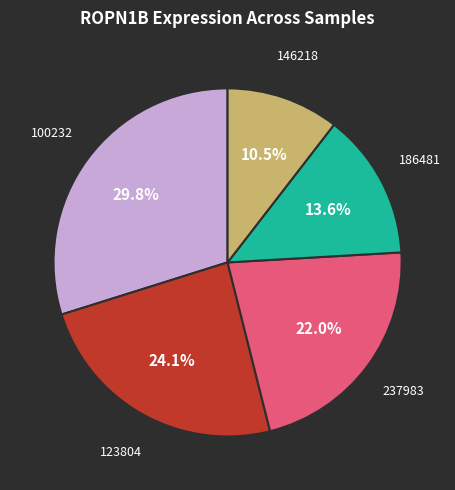

What percentage do 237983 and 146218 together represent?

32.5%